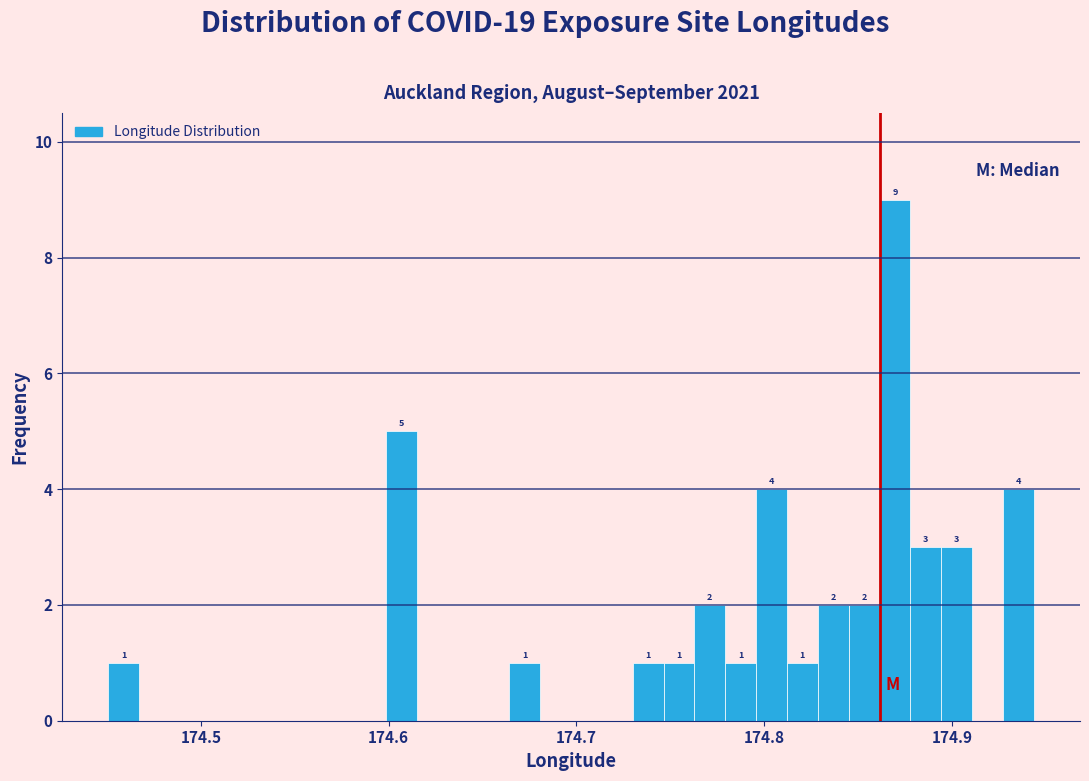

Read against the x-axis, roughly where is the centre of the tallest bar?

174.87